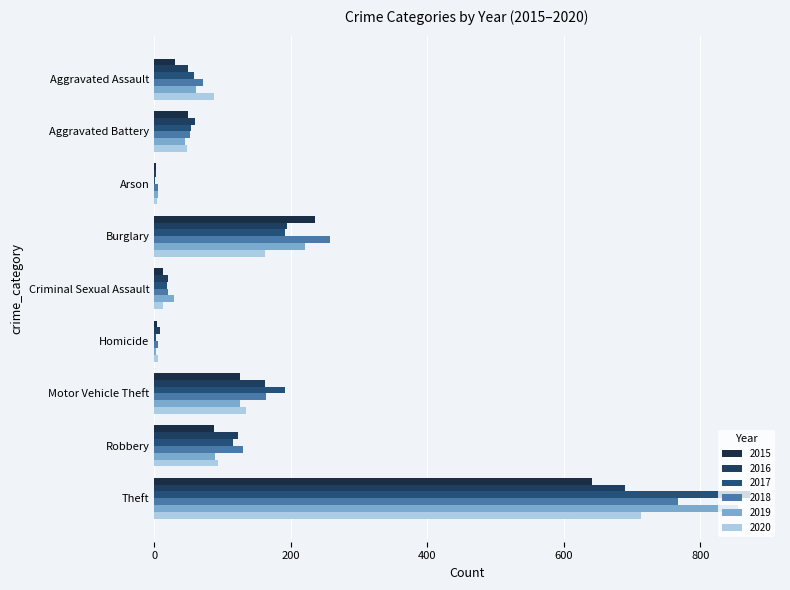

What is the difference between the highest and lowest values at Criminal Sexual Assault?

16